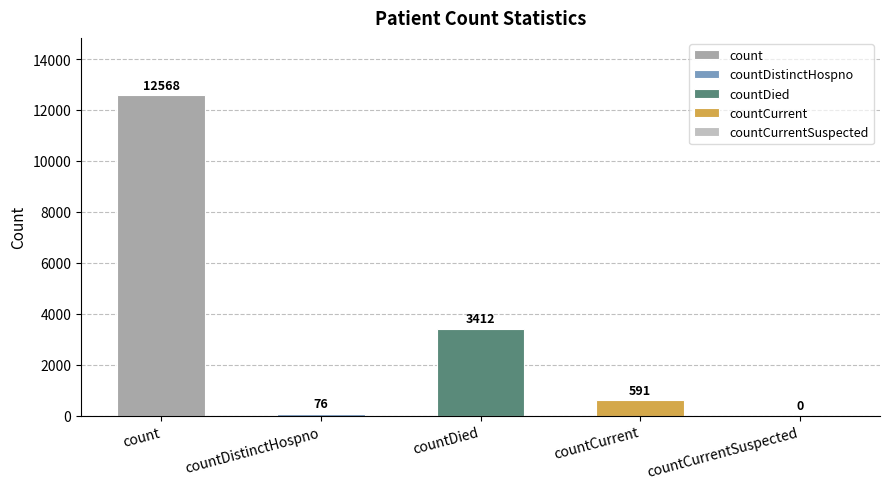

Read the value at count.

12568